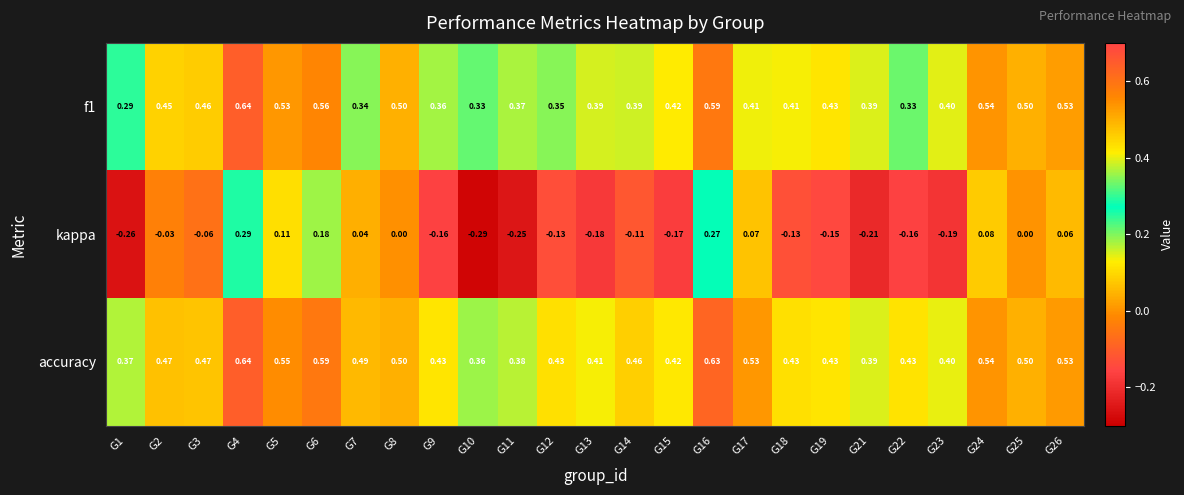

Which series has the largest total across all categories?

accuracy